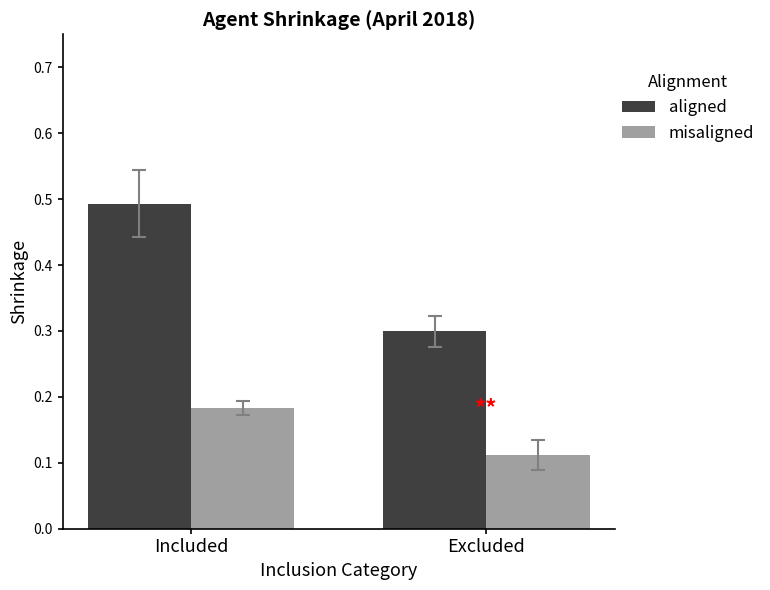

Rank the series by their maximum value, from highest to lowest.

aligned, misaligned